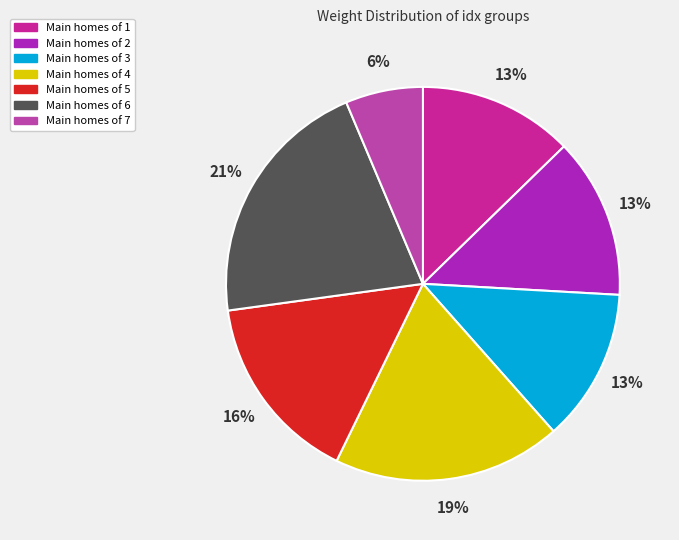

Does any single category account for the majority?

No